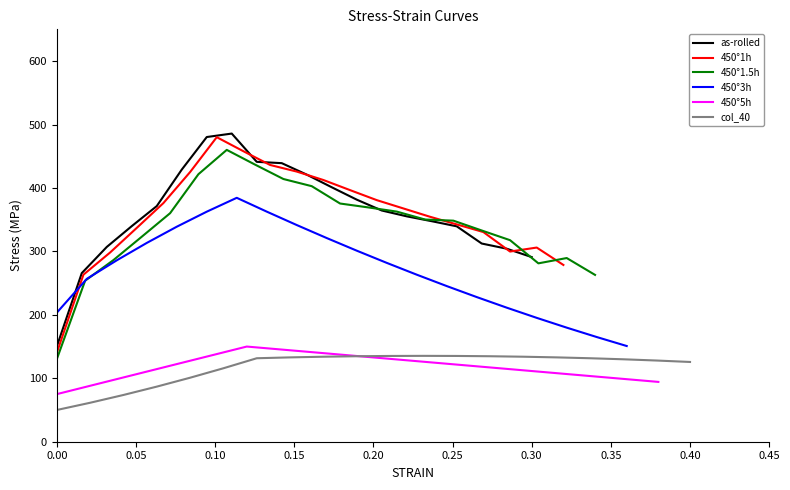

What is the highest value of the 450°1h series?

480.0